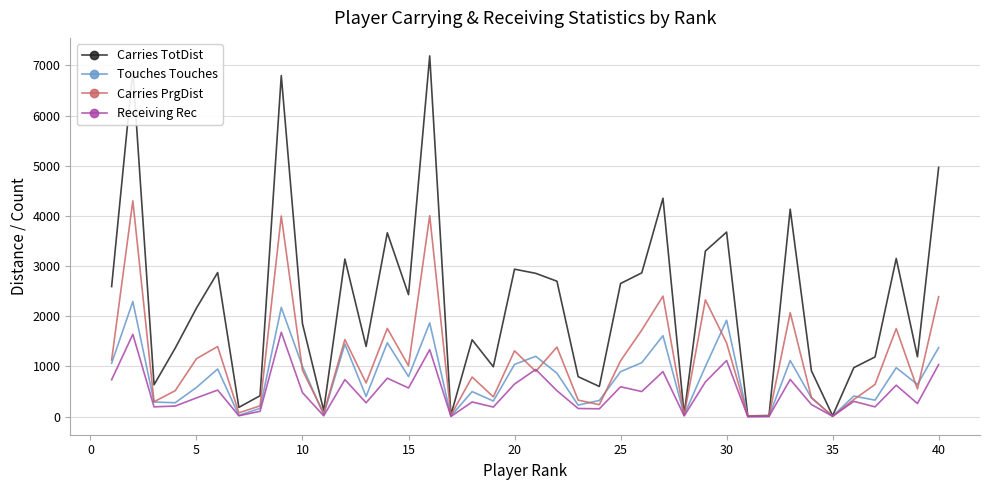

How many lines are shown in the chart?

4